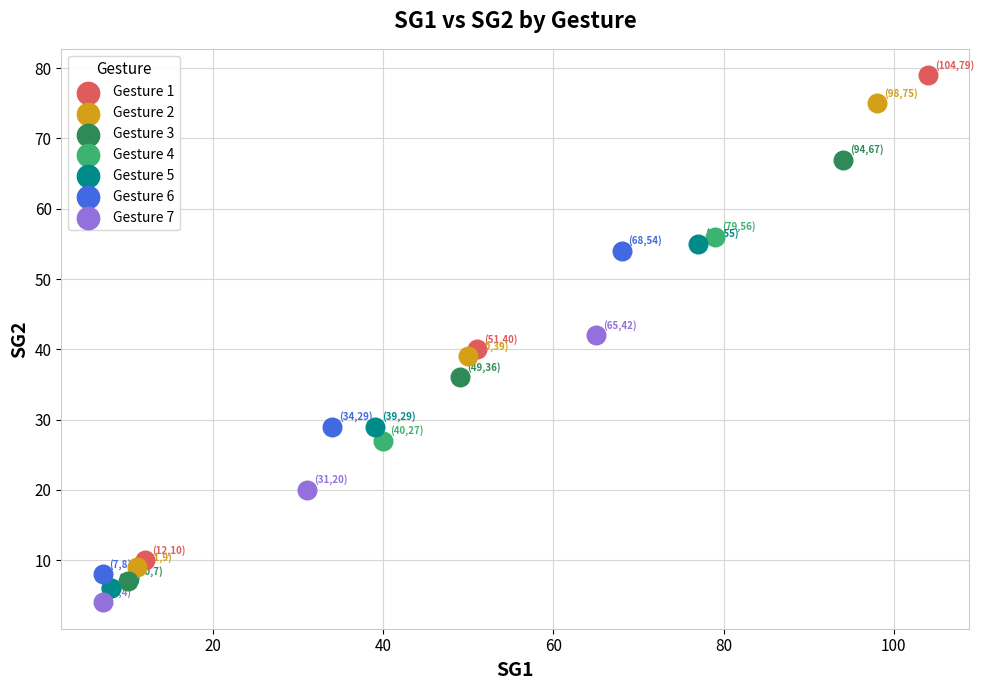

Which series has the largest Y range (max minus min)?

Gesture 1